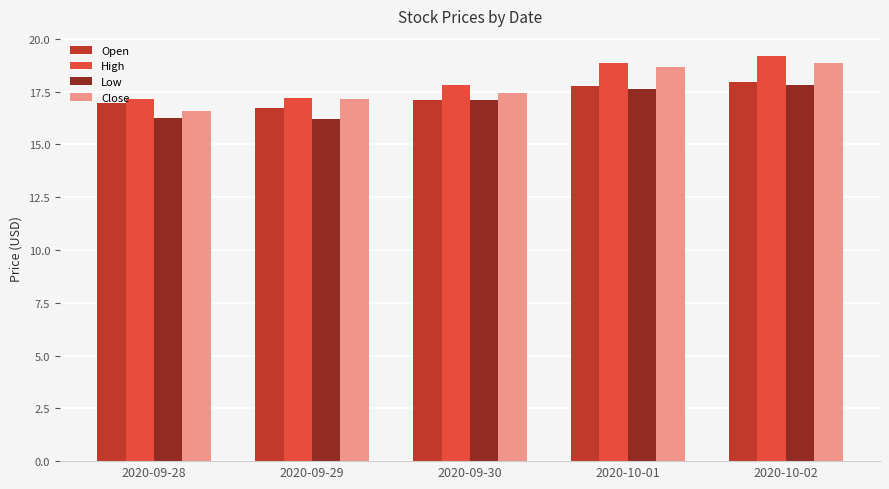

The High series shows 19.2 at 2020-10-02. True or false?

True